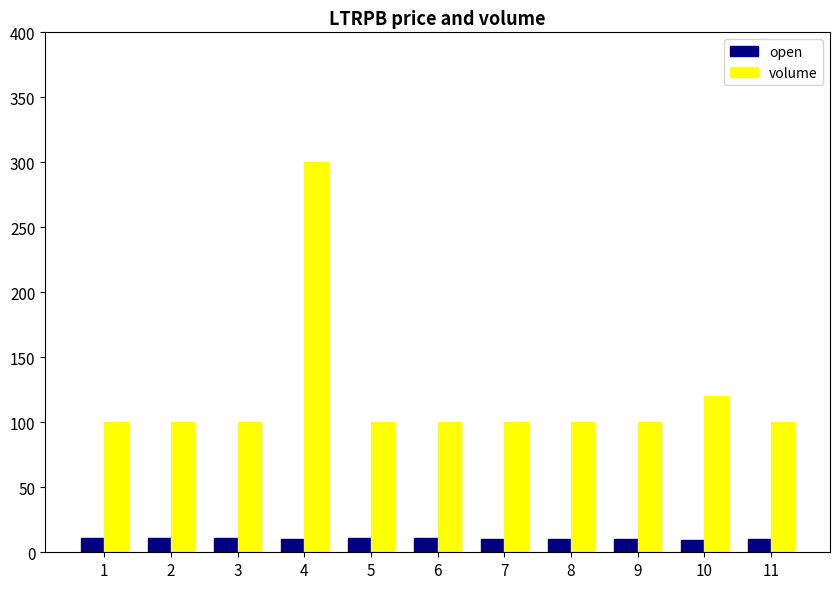

What is the difference between the highest and lowest values at 2?

89.4